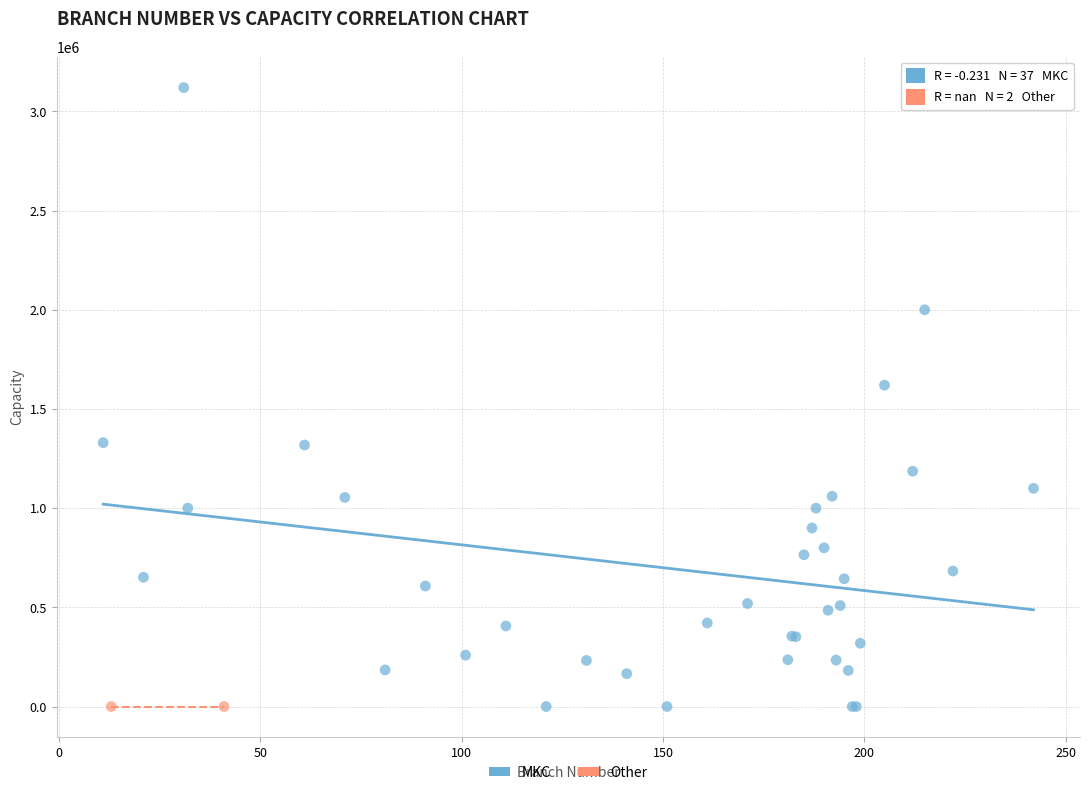

What are all the series names shown in the legend?

MKC, Other